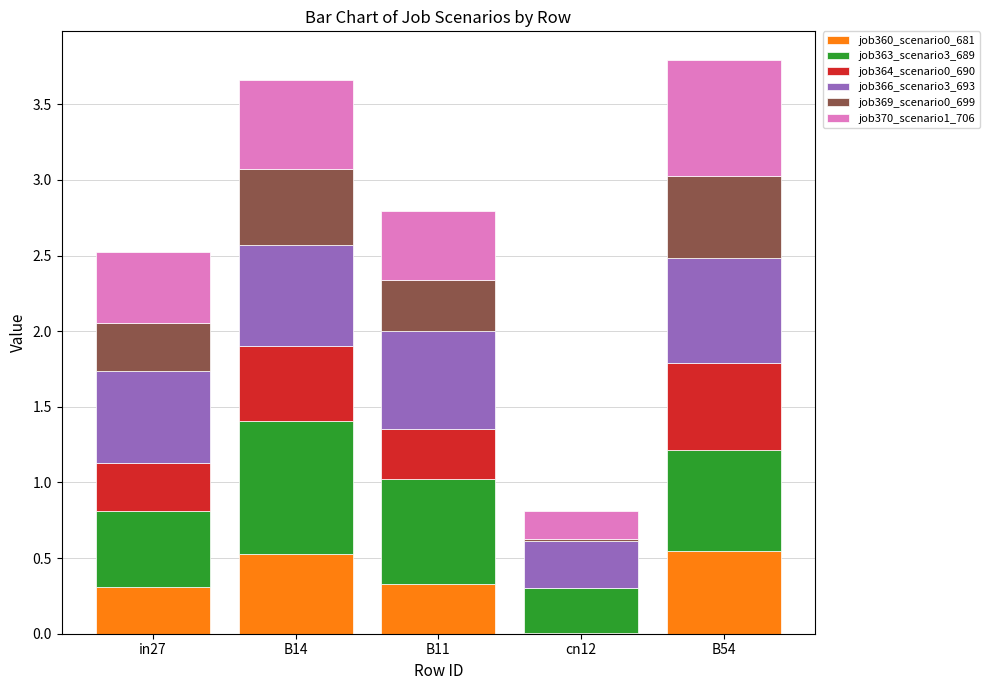

Are the bars grouped side by side (vs. stacked)?

No